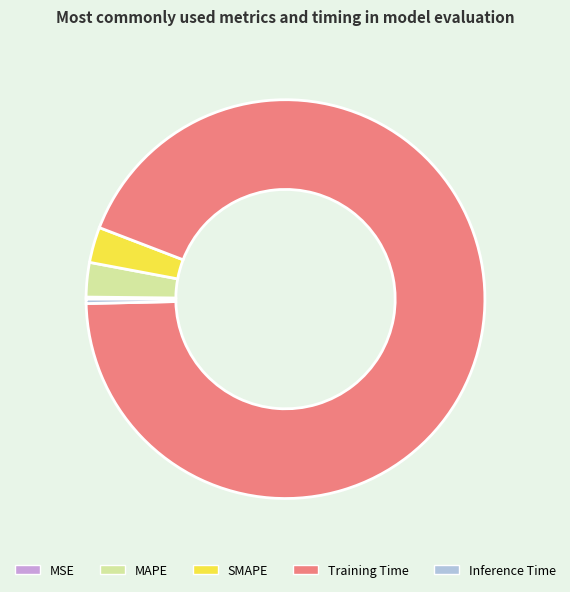

What is the majority slice?

Training Time